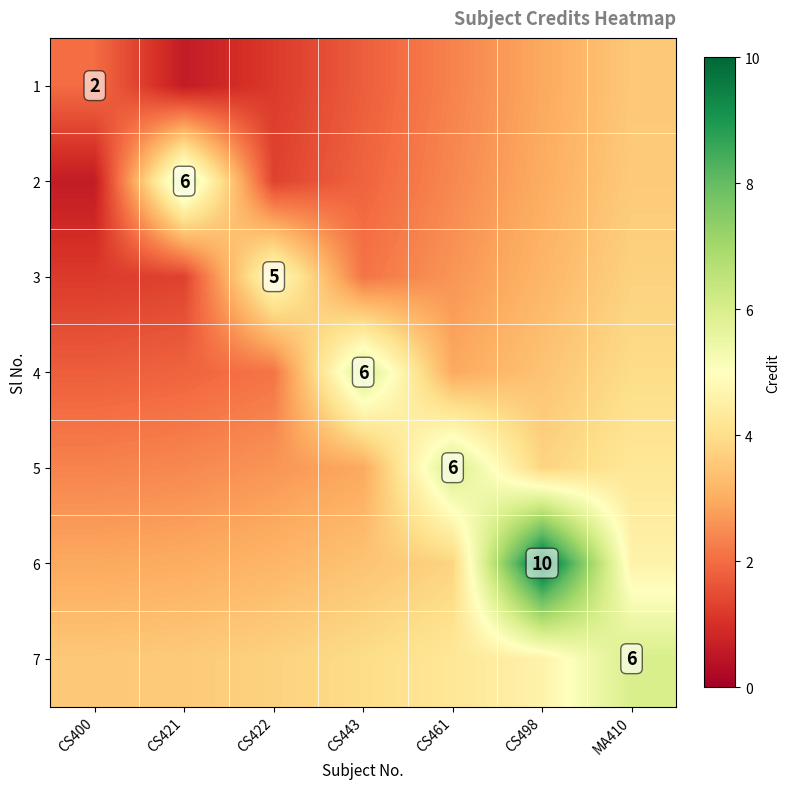

At which category does the chart reach its minimum across all series?

CS421